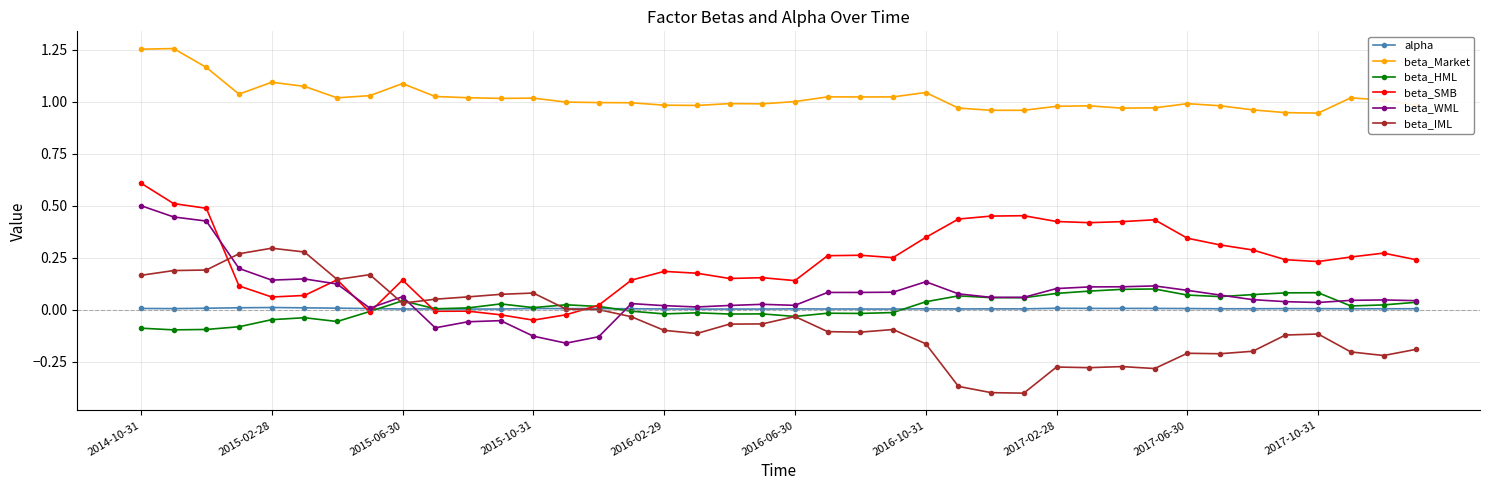

List the series in order of their peak value, lowest first.

alpha, beta_HML, beta_IML, beta_WML, beta_SMB, beta_Market